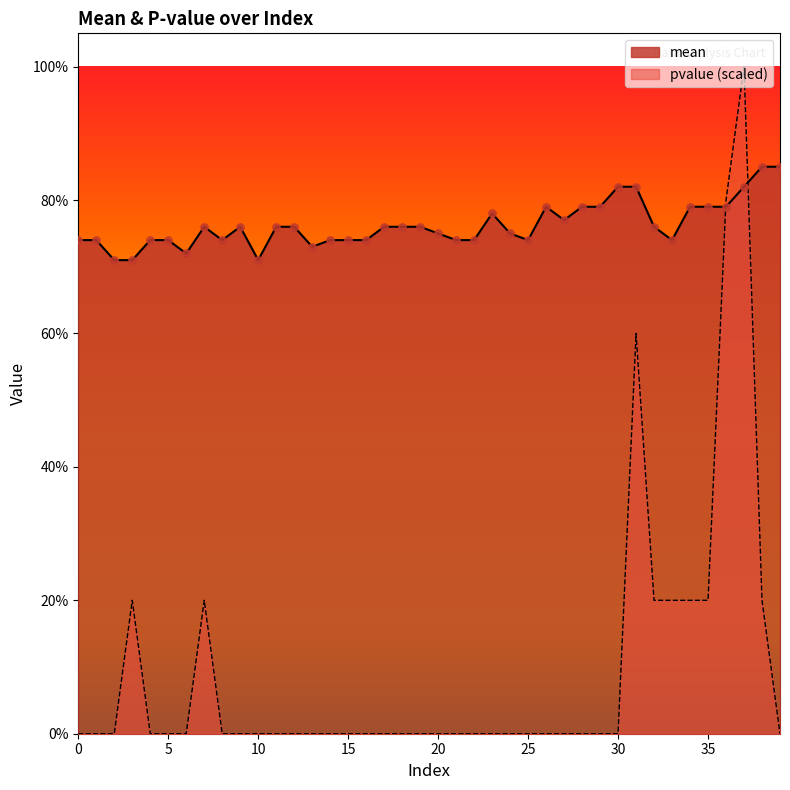

Which series has the largest total across all categories?

mean